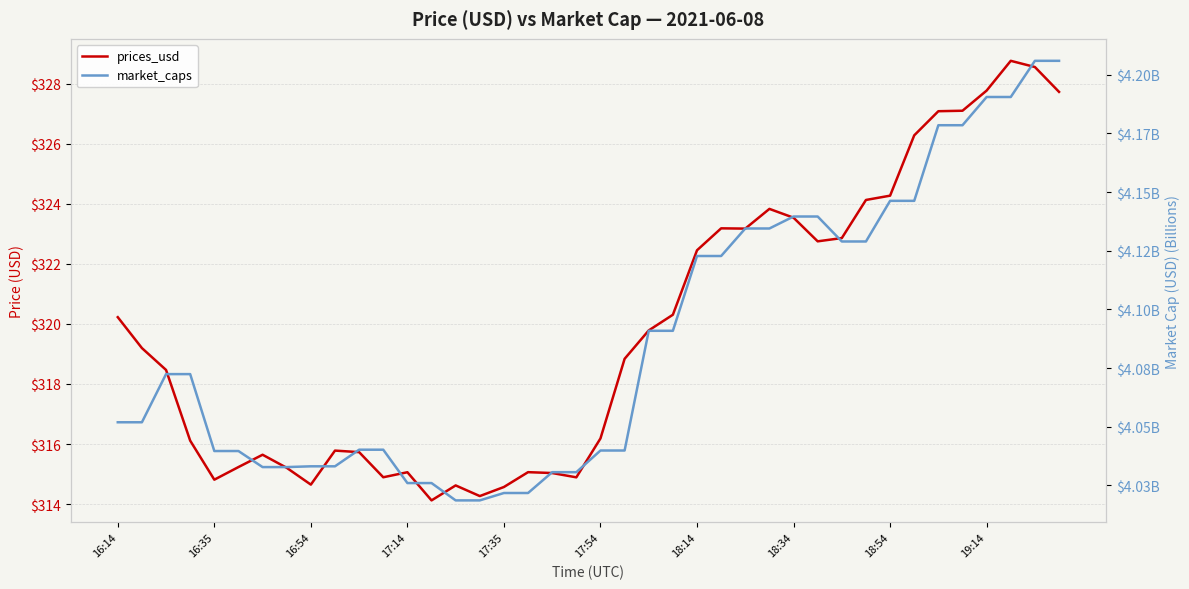

Reading right to left, what are all the values shown in this chart?

prices_usd: 327.7	328.6	328.8	327.8	327.1	327.1	326.3	324.3	324.1	322.9	322.7	323.5	323.8	323.2	323.2	322.5	320.3	319.8	318.8	316.2	314.9	315.0	315.1	314.6	314.3	314.6	314.1	315.1	314.9	315.7	315.8	314.6	315.2	315.6	315.2	314.8	316.1	318.5	319.2	320.2
market_caps: 4.2	4.2	4.2	4.2	4.2	4.2	4.1	4.1	4.1	4.1	4.1	4.1	4.1	4.1	4.1	4.1	4.1	4.1	4.0	4.0	4.0	4.0	4.0	4.0	4.0	4.0	4.0	4.0	4.0	4.0	4.0	4.0	4.0	4.0	4.0	4.0	4.1	4.1	4.1	4.1